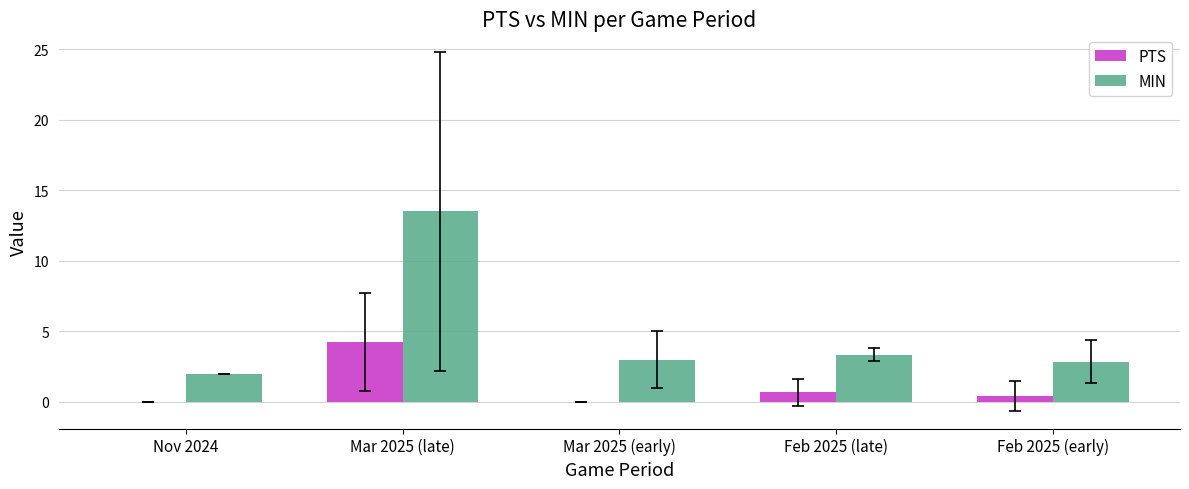

Which category has the highest value in the PTS series?

Mar 2025 (late)